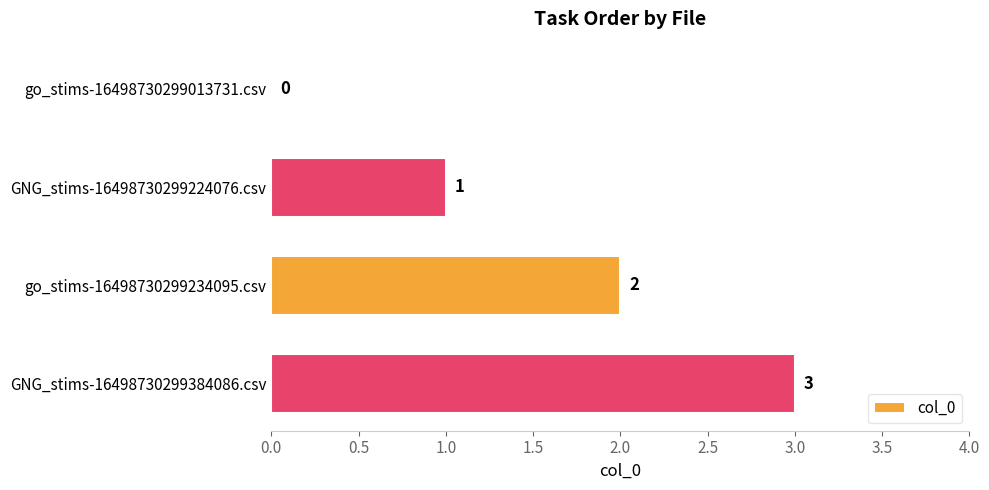

What is the approximate value at GNG_stims-16498730299384086.csv?

3